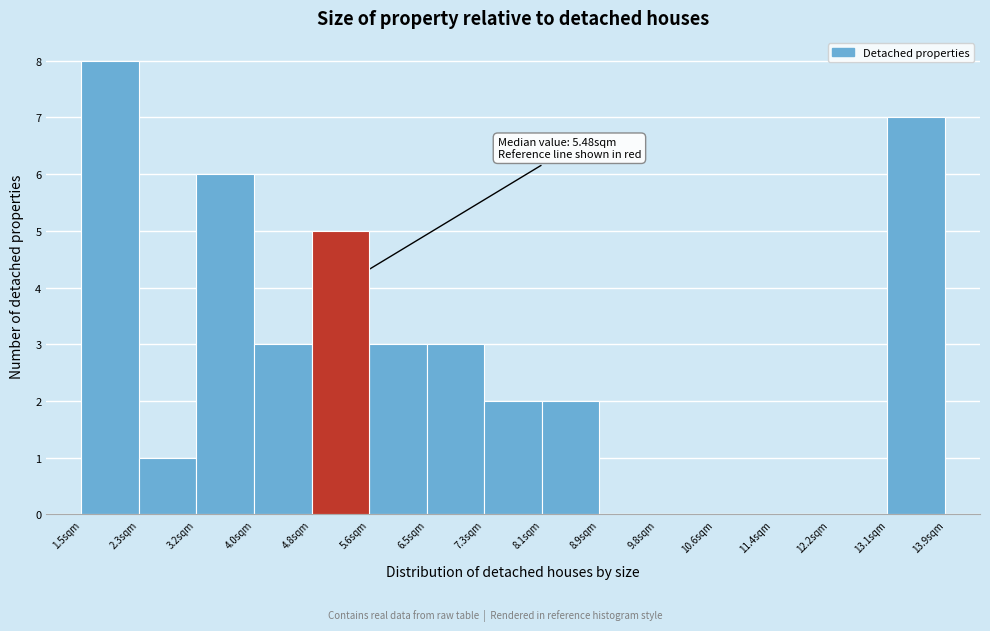

Over which range of the x-axis is the bar tallest?

1.5 to 2.3